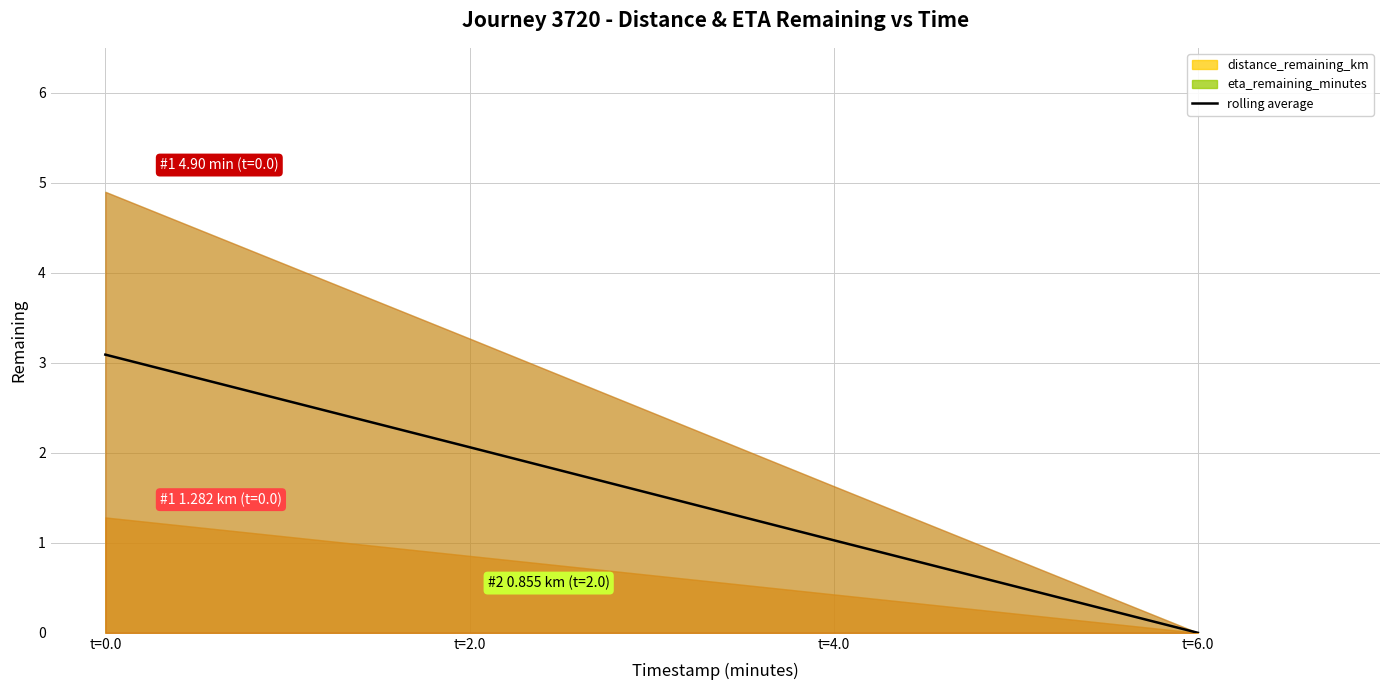

At which label is the value closest to 1?

t=4.0